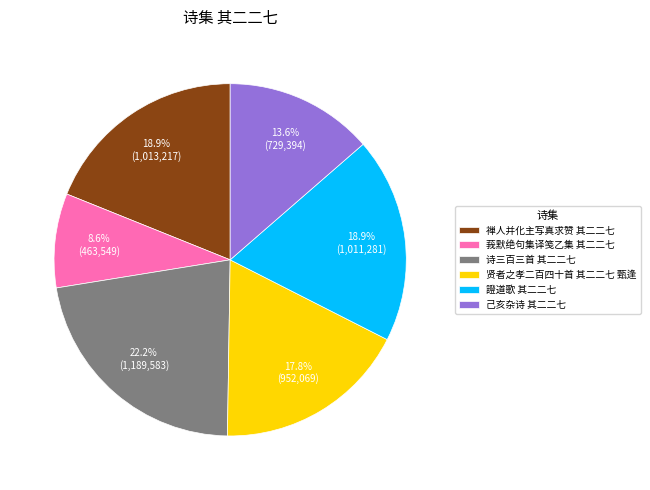

What is the ratio of the value at 禅人并化主写真求赞 其二二七 to the value at 己亥杂诗 其二二七?

1.4